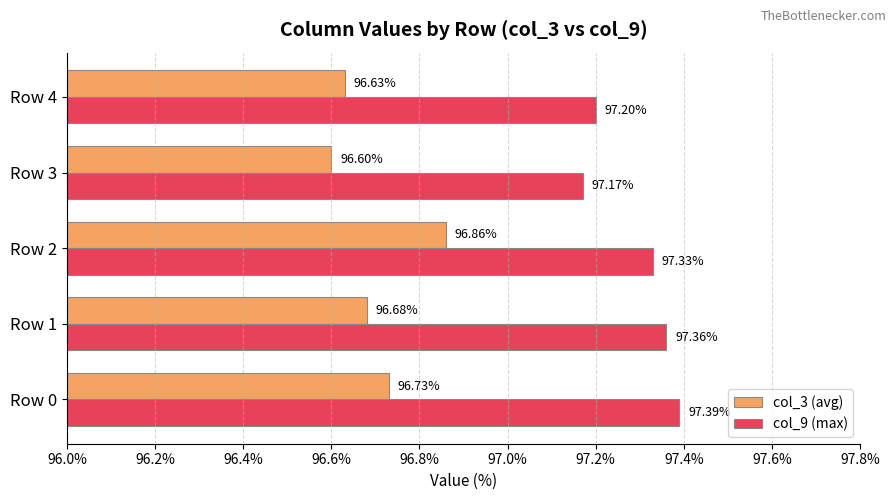

What is the lowest value of the col_3 (avg) series?

96.6